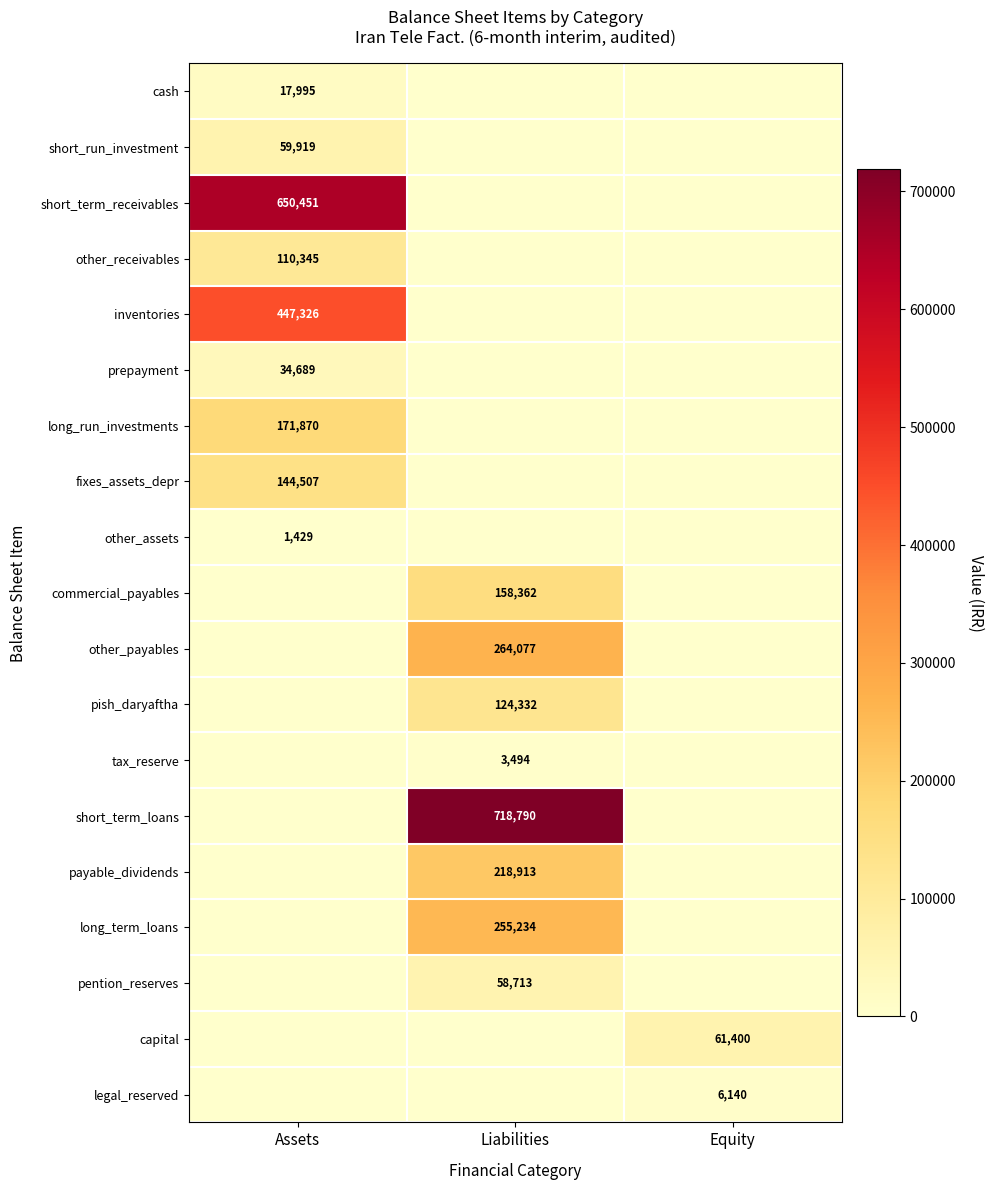

Is it true that fixes_assets_depr equals 144507 at Assets?

True